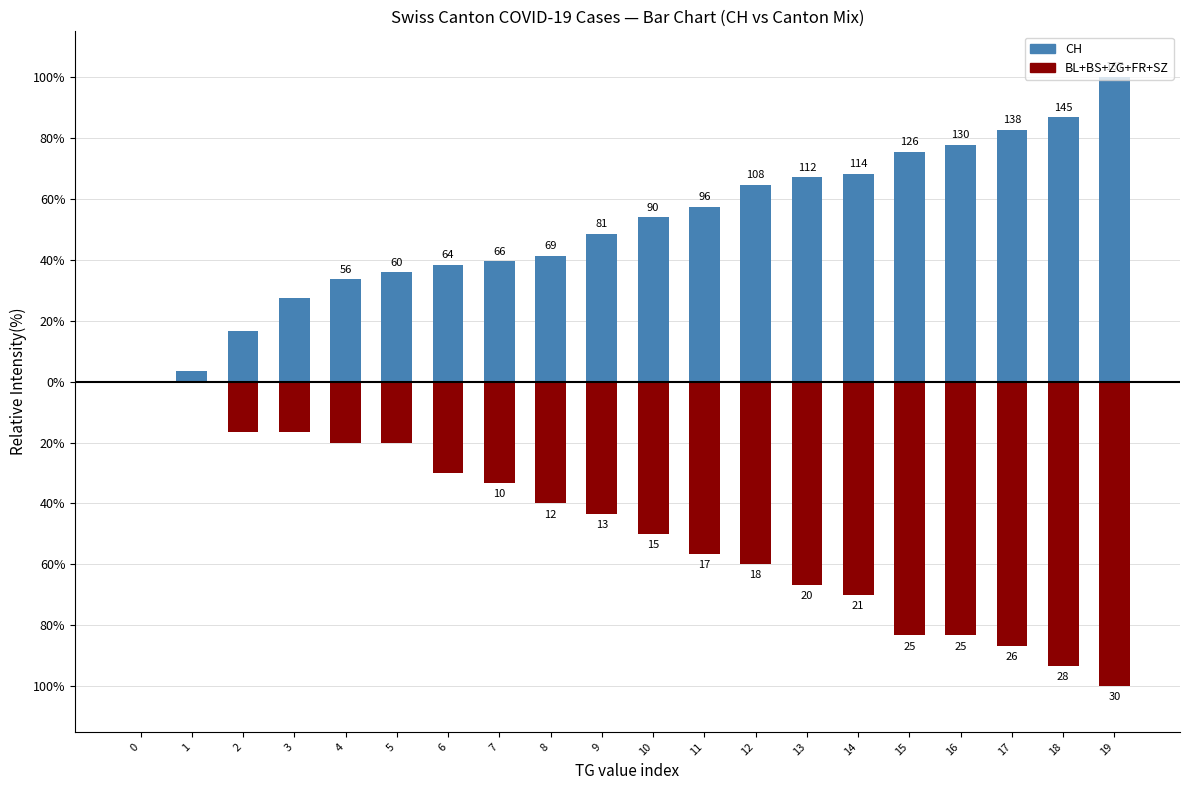

Is it true that CH (positive) equals 77.8 at 16?

True